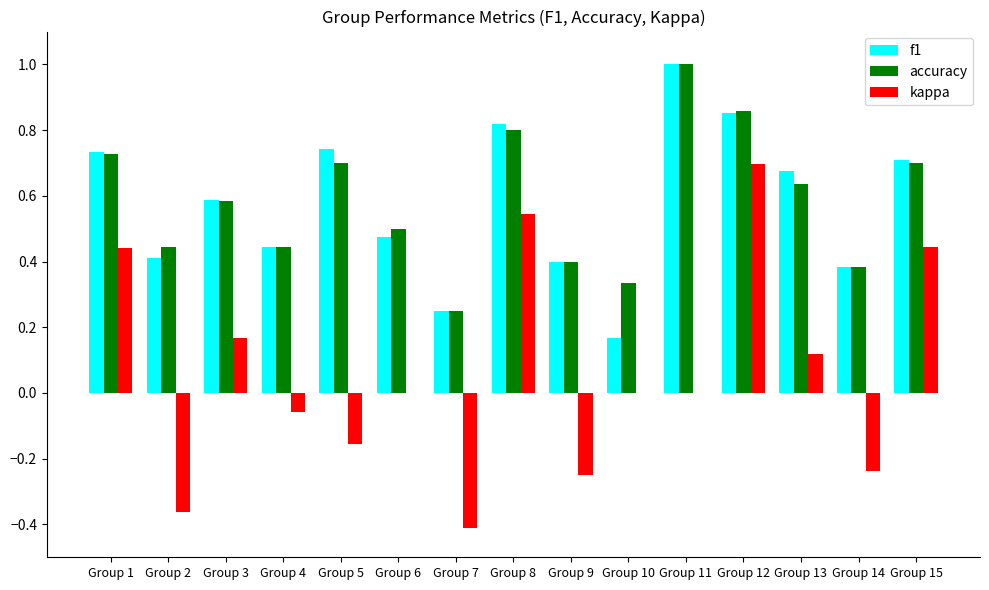

Which label corresponds to the largest value in the chart?

Group 11